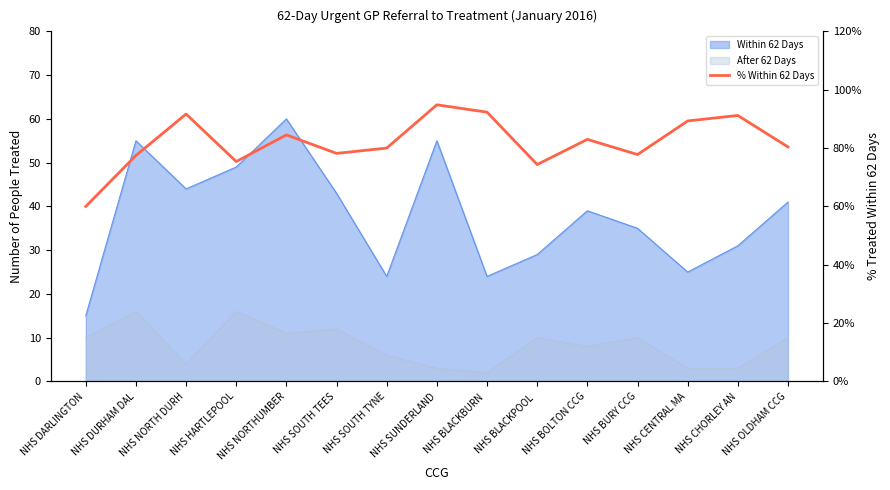

At which category does the data reach its first local valley?

NHS HARTLEPOOL